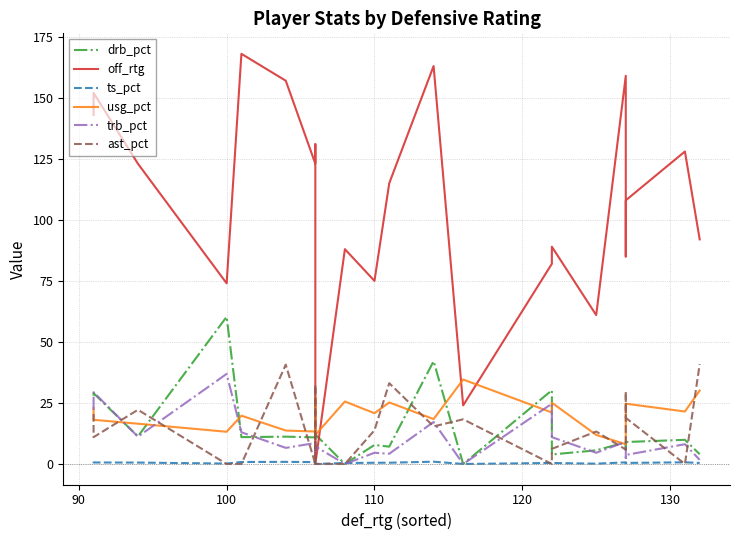

In trb_pct, how many points are lower than both neighbors (excluding endpoints)?

8